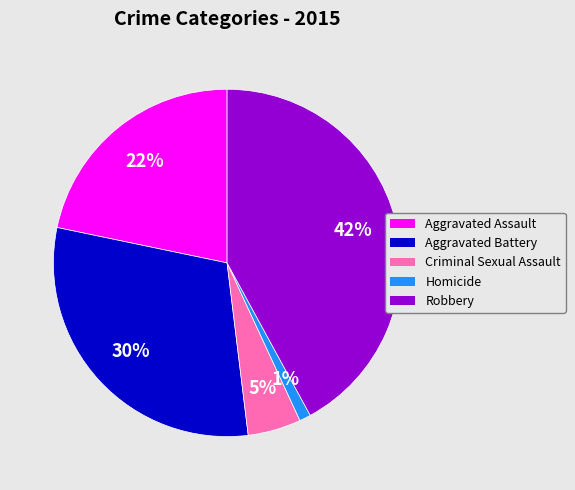

What percentage is the Aggravated Battery slice, to the nearest percent?

30%